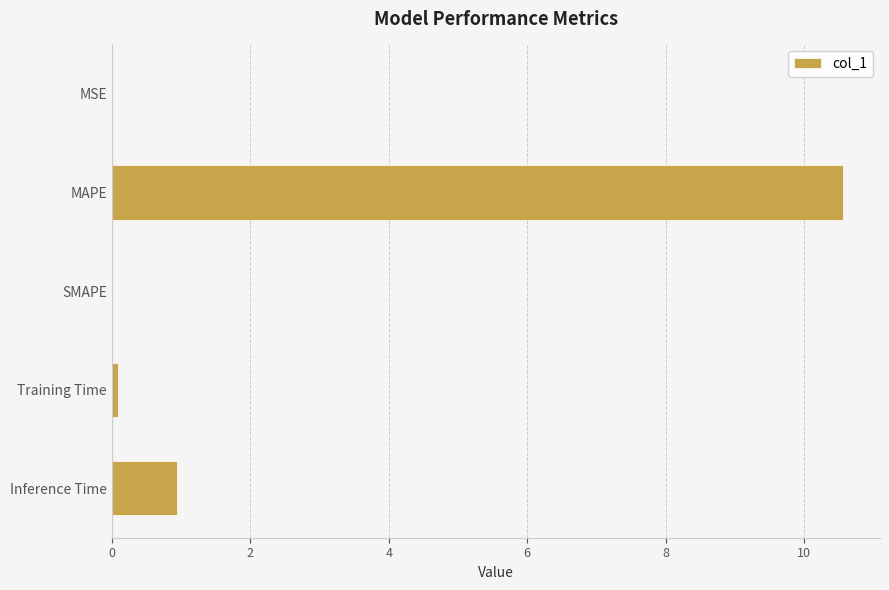

The chart shows a value of 0.0 at MSE. True or false?

True